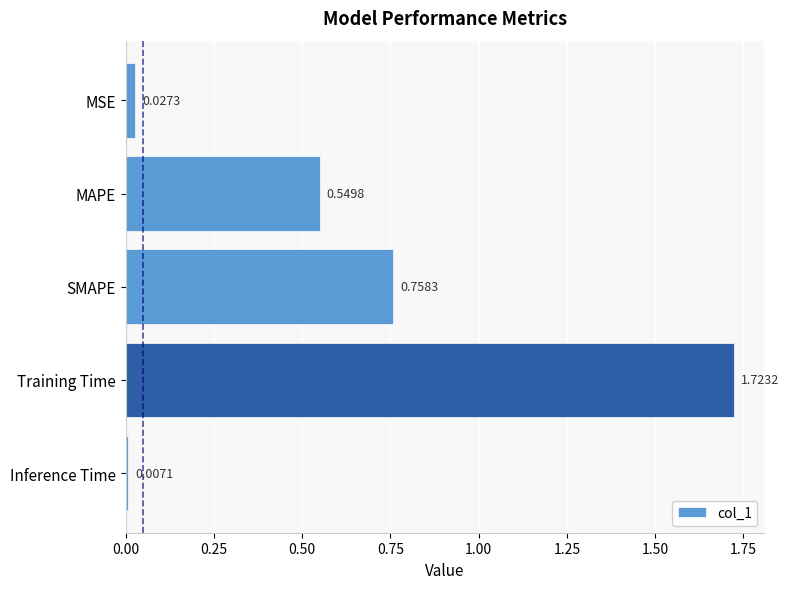

Rank the categories by value from highest to lowest.

Training Time, SMAPE, MAPE, MSE, Inference Time